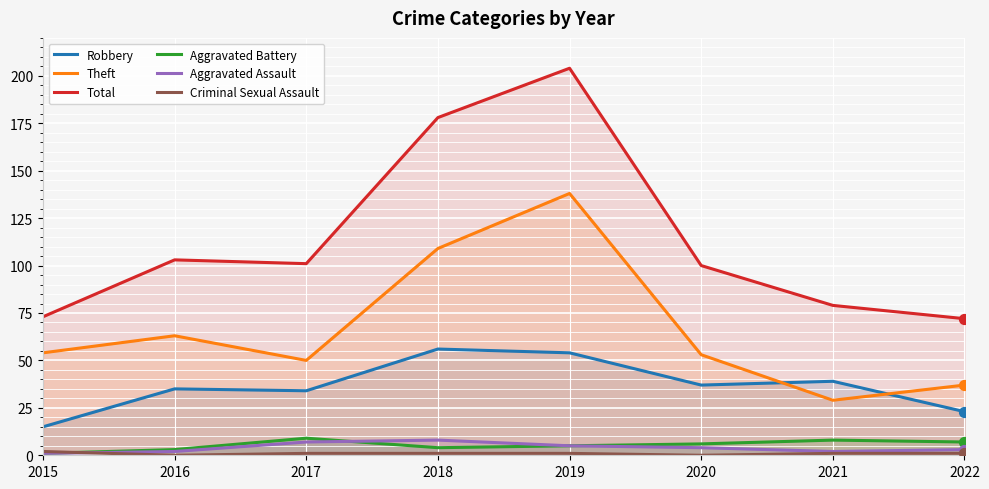

Which series has the largest total across all categories?

Total